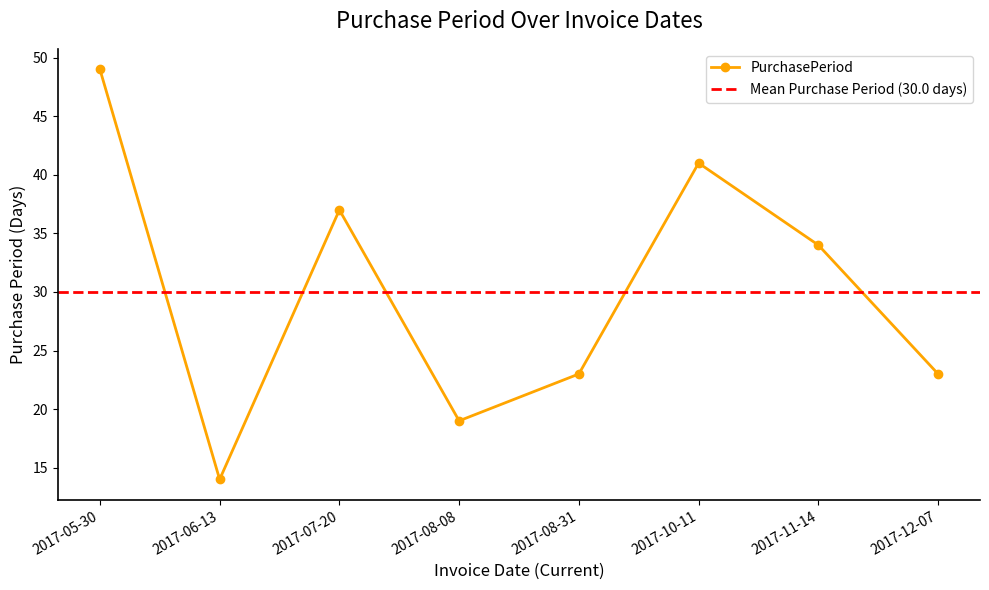

Reading right to left, transcribe all the data shown in this chart.

23	34	41	23	19	37	14	49